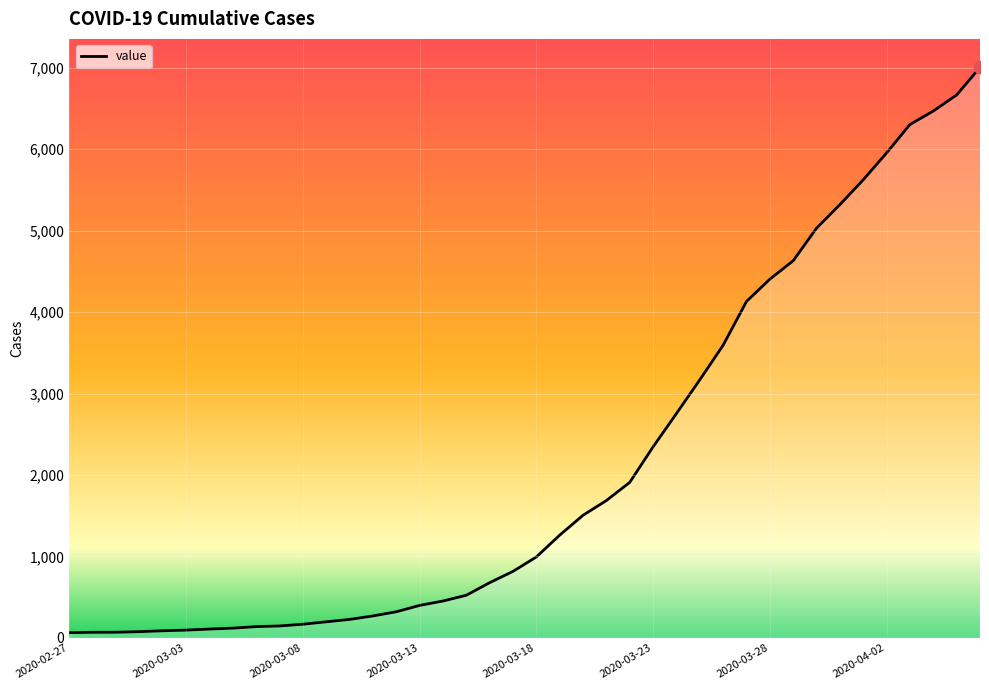

What is the maximum value shown in the chart?

7004